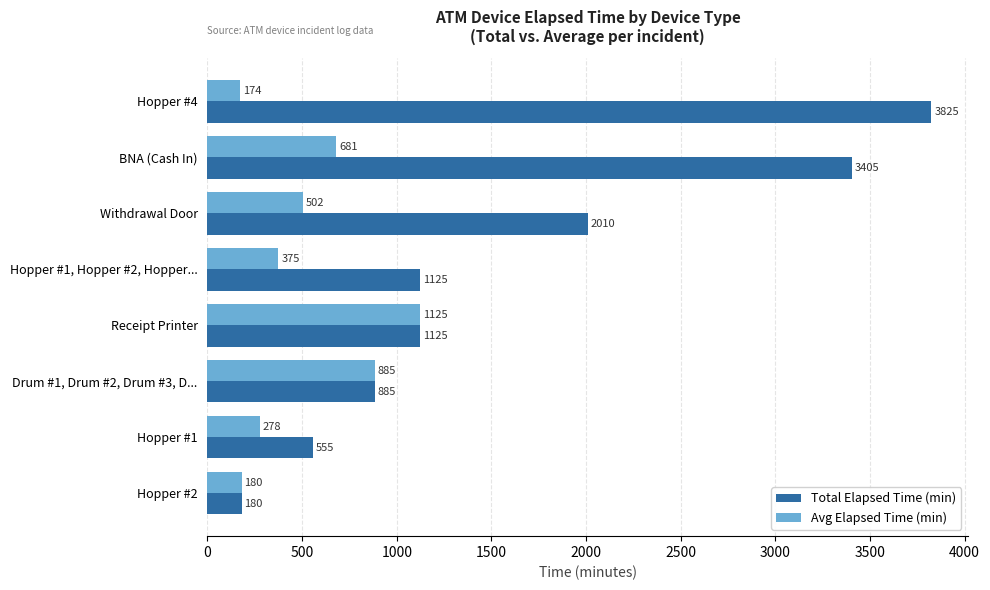

What is the maximum value for Avg Elapsed Time (min)?

1125.0